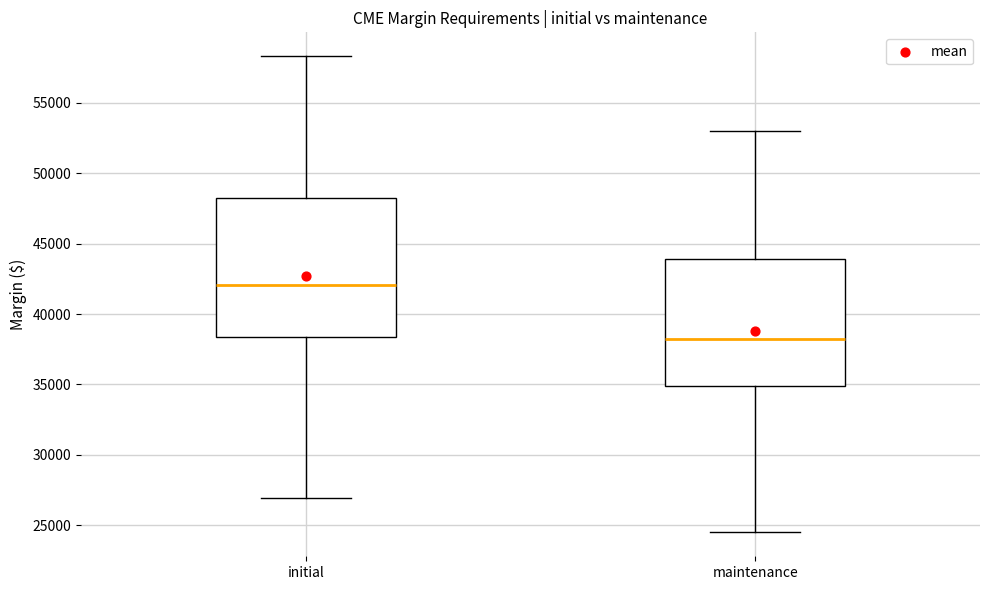

Reading left to right, read every box against the y-axis: the position of its median line, the range the box covers, and the ends of its whiskers. The values are not printed on the chart, so give them approximately, as read against the axis.

initial: median 42000, box 38500 to 48500, whiskers 27000 to 58500
maintenance: median 38500, box 35000 to 44000, whiskers 24500 to 53000